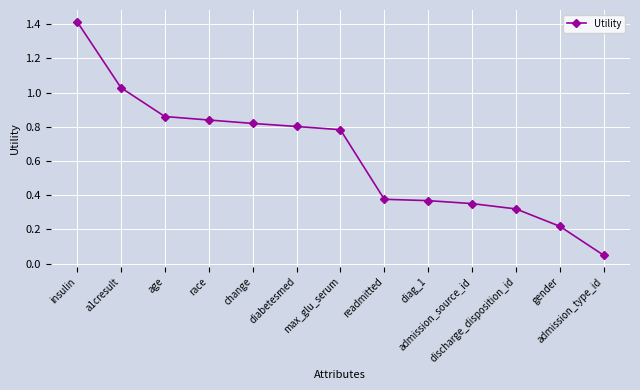

What is the average value?

0.6